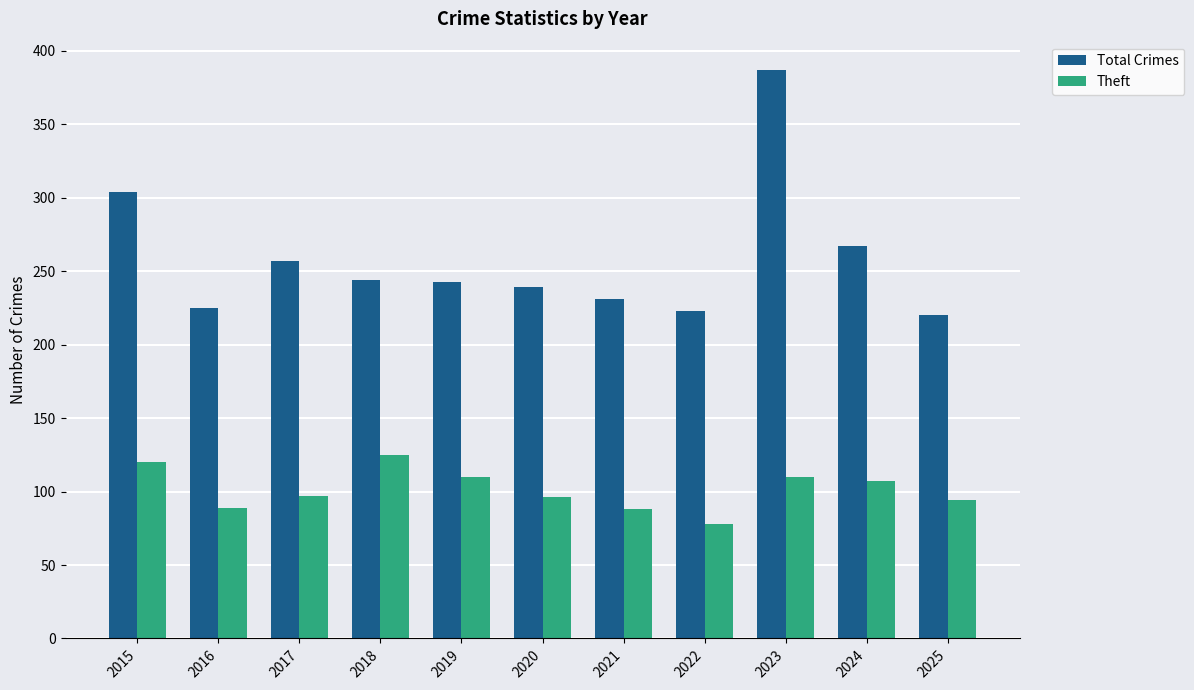

Which series has the widest spread of values?

Total Crimes